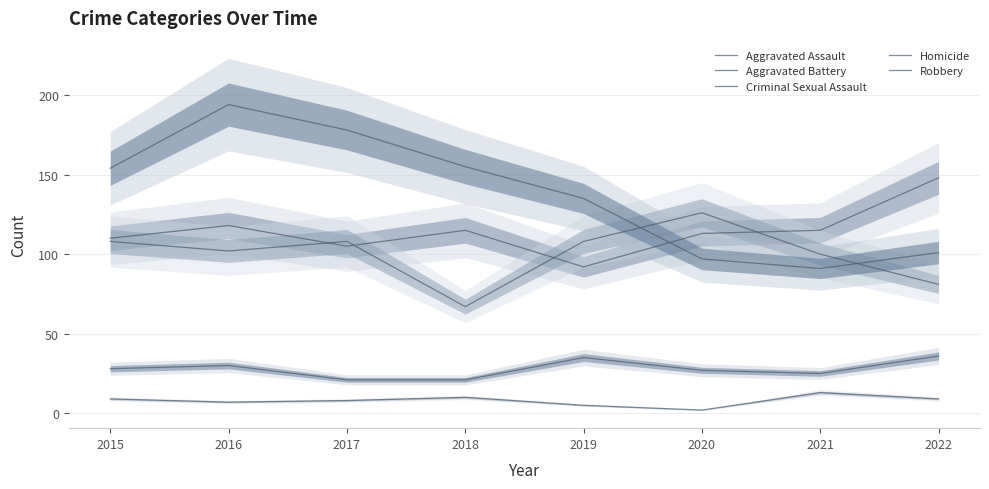

Is this an area chart (filled region under the line)?

No